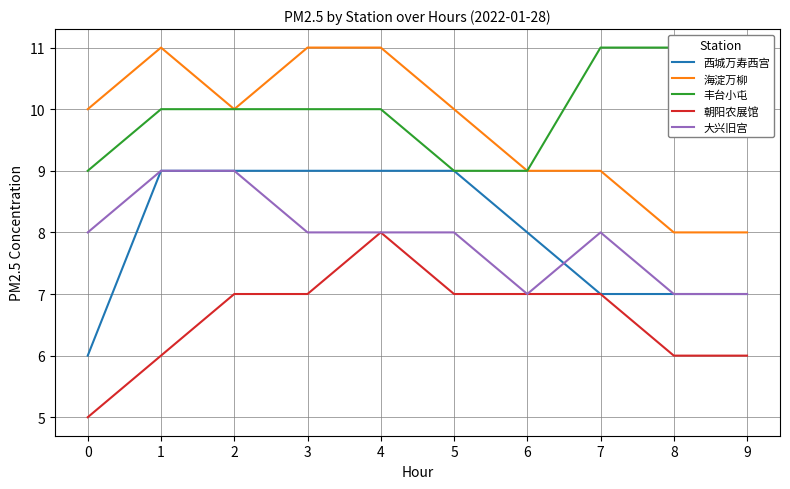

Where is 海淀万柳 nearest to the value 9?

6